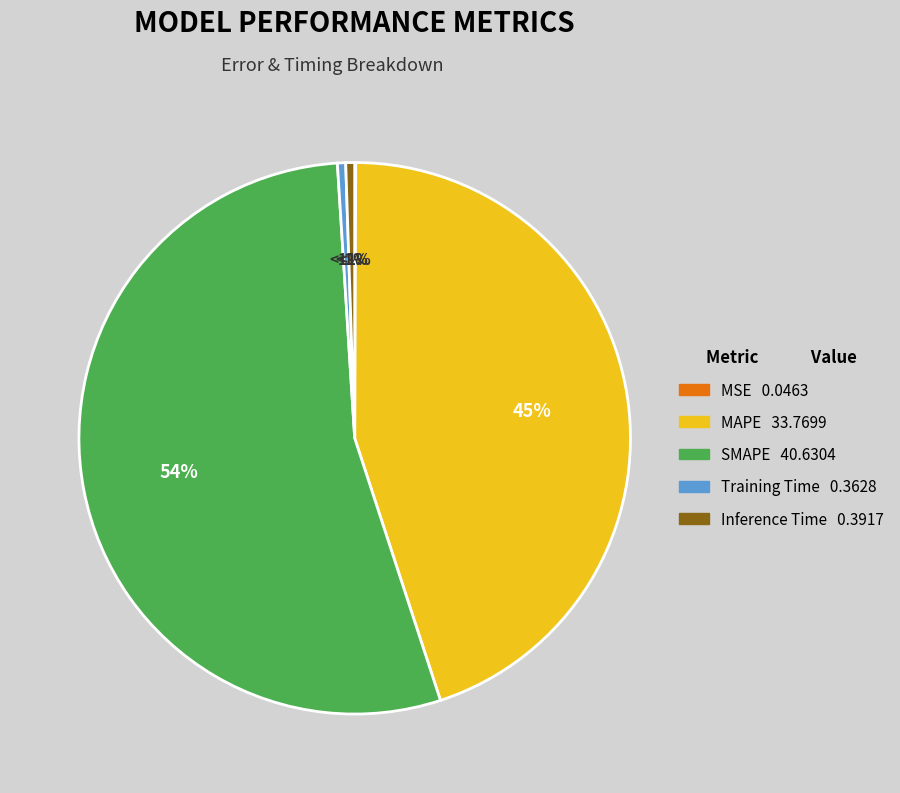

Rank the categories by value from highest to lowest.

SMAPE, MAPE, Inference Time, Training Time, MSE